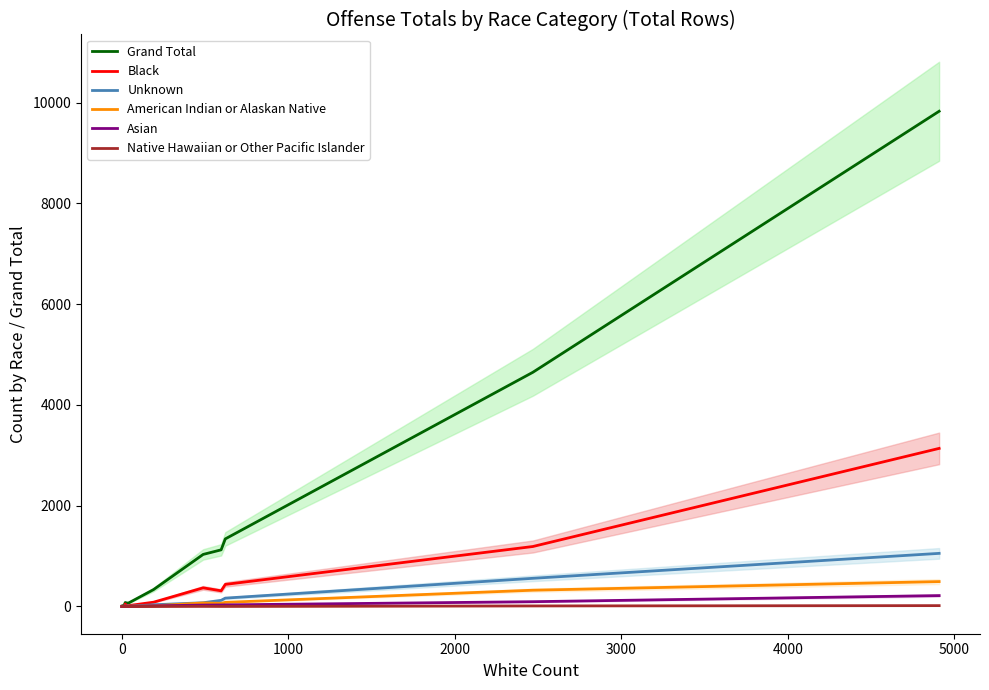

Is it true that Black equals 1771 at 0?

False